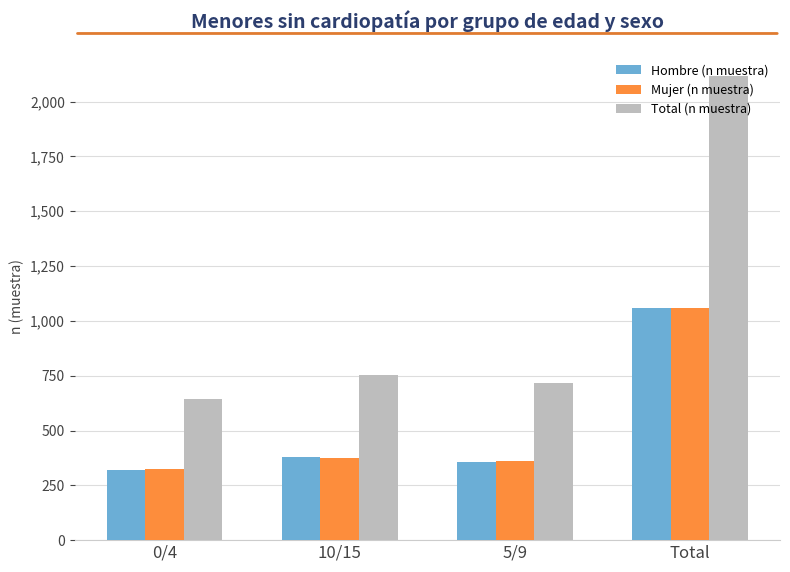

How many bars are there in total?

12